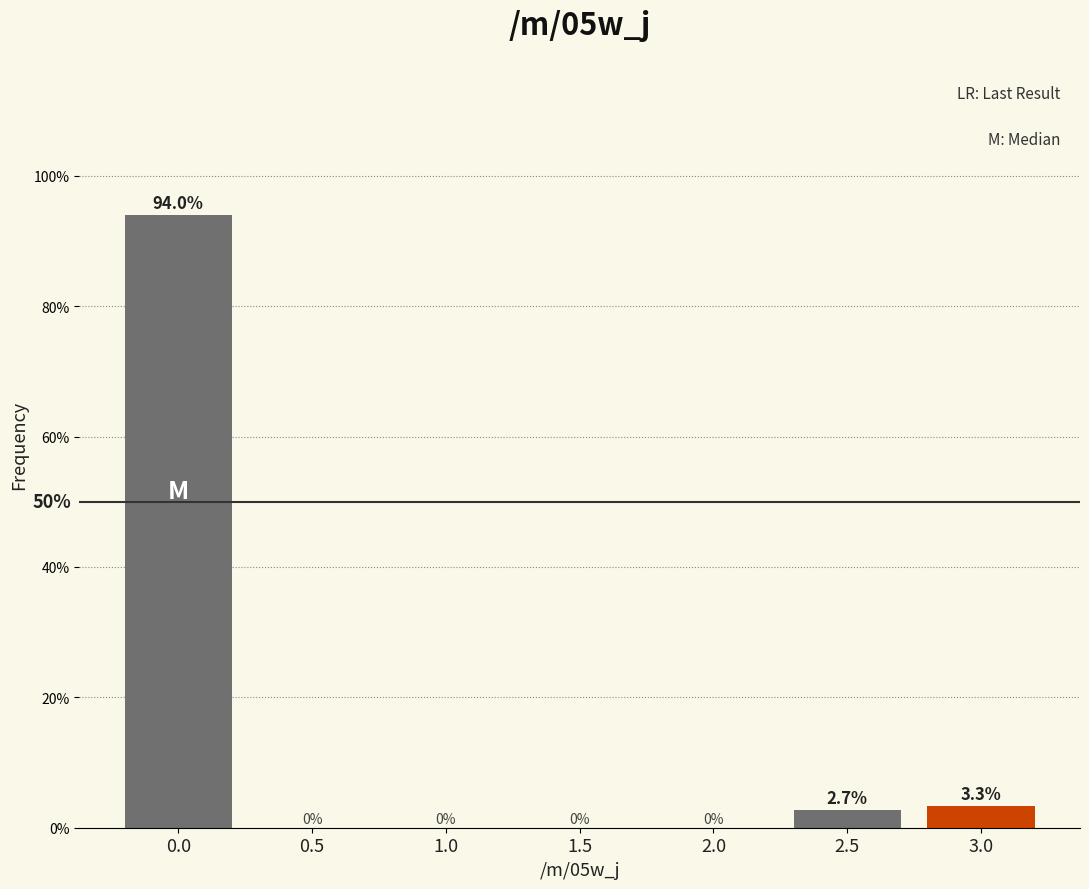

Reading left to right, extract all data points from this chart.

0.0=94.0	0.5=0.0	1.0=0.0	1.5=0.0	2.0=0.0	2.5=2.7	3.0=3.3